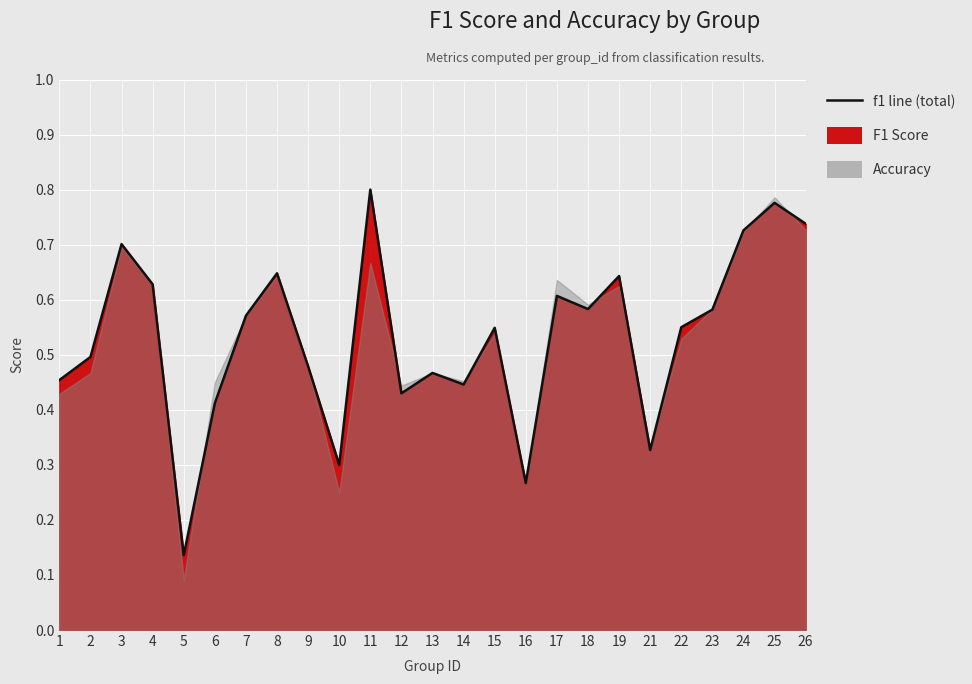

What is the sum of the values at 1 and 24?

1.2